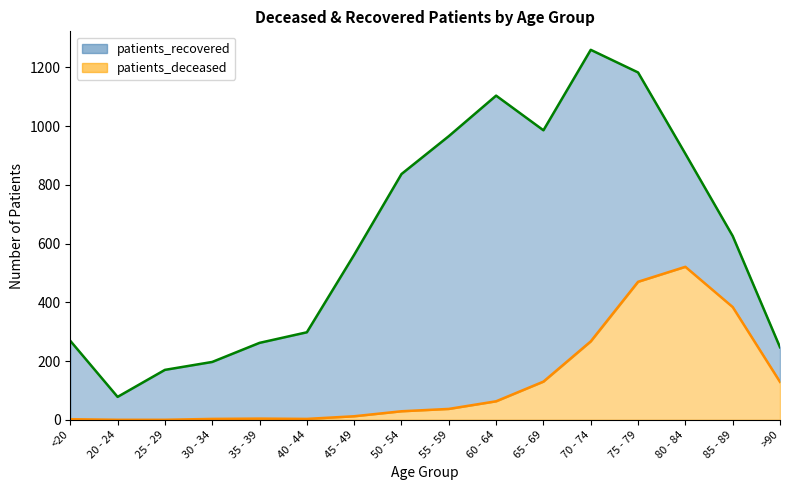

At which label is patients_deceased closest to 260?

70 - 74